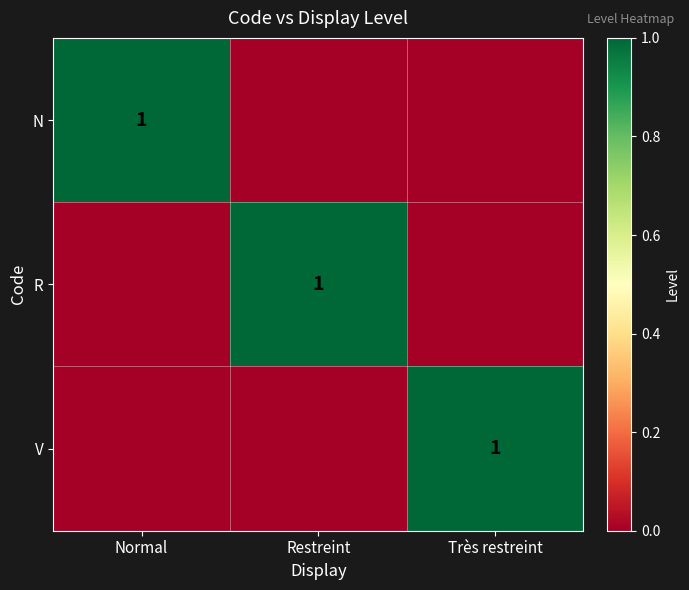

The value of V at Très restreint is 1. True or false?

True